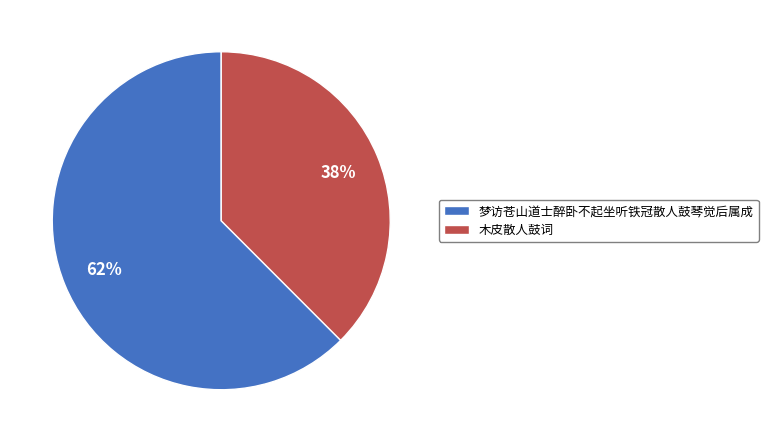

Which has a higher value, 木皮散人鼓词 or 梦访苍山道士醉卧不起坐听铁冠散人鼓琴觉后属成?

梦访苍山道士醉卧不起坐听铁冠散人鼓琴觉后属成